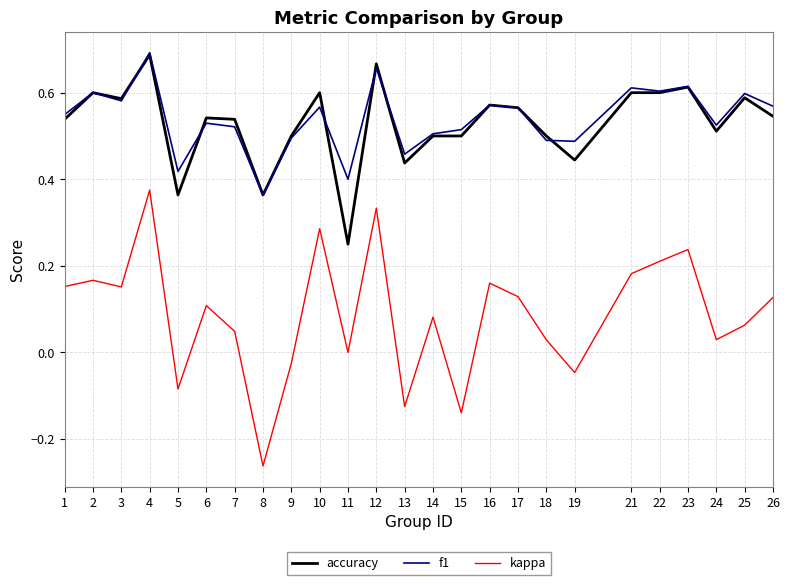

True or false: accuracy and kappa cross at least once.

False